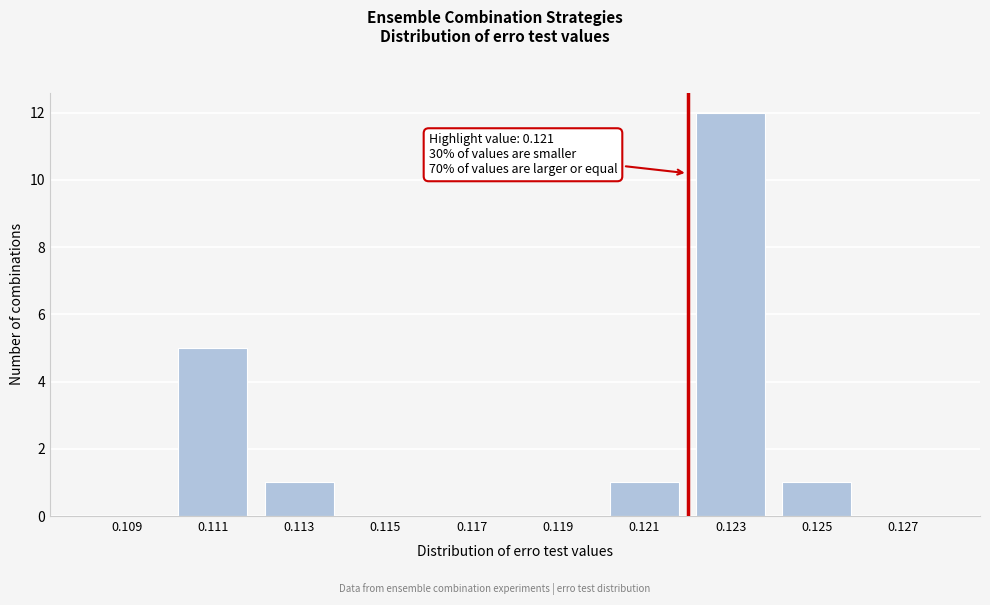

Reading left to right, what are all the values shown in this chart?

0.109=0	0.111=5	0.113=1	0.115=0	0.117=0	0.119=0	0.121=1	0.123=12	0.125=1	0.127=0